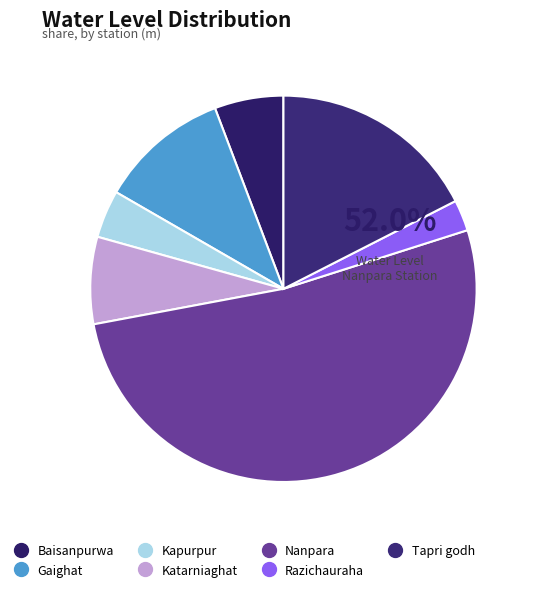

To the nearest percent, what portion does Katarniaghat represent?

7%